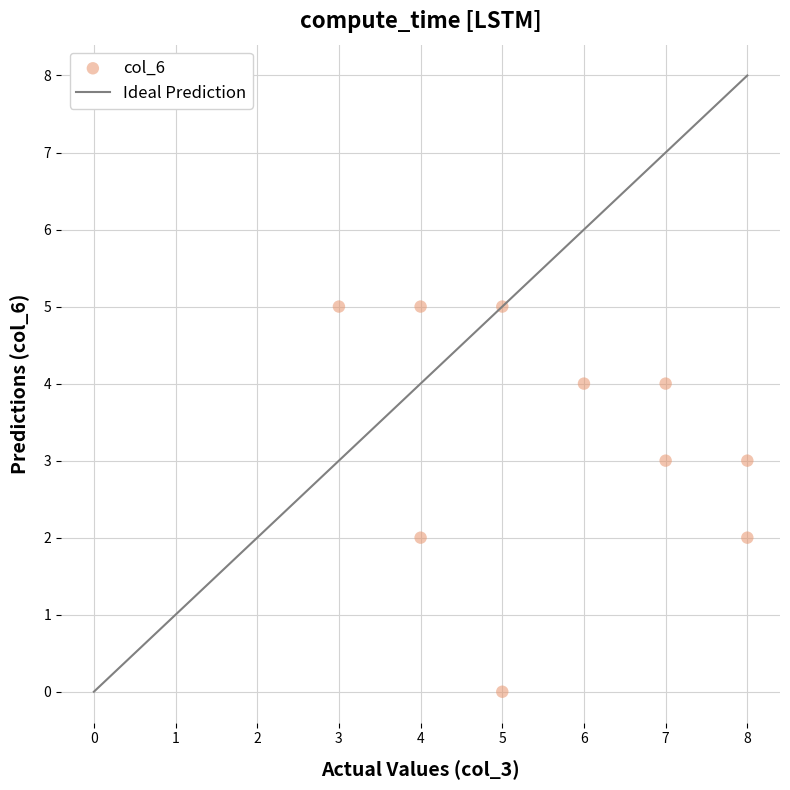

What is the average X value?

6